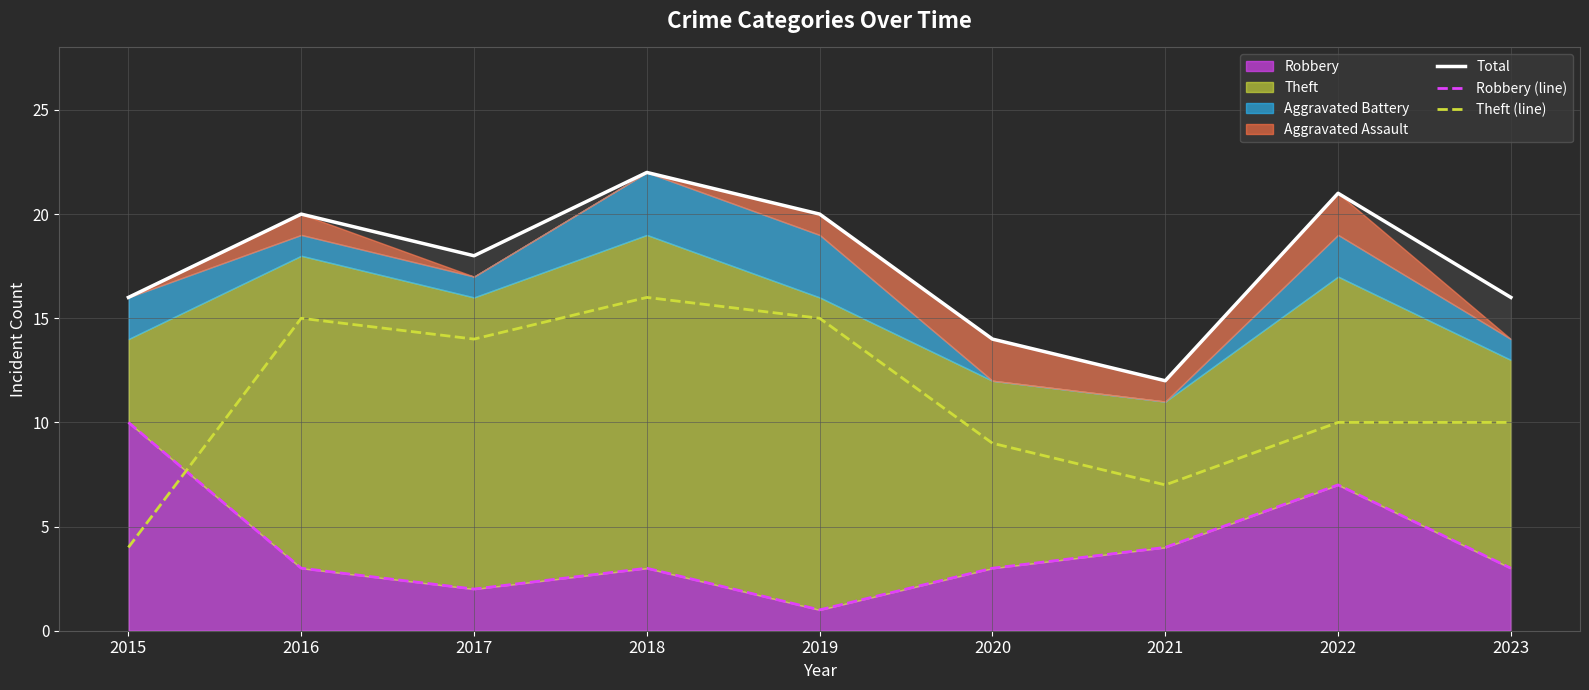

Reading left to right, transcribe all the data shown in this chart.

Total: 16	20	18	22	20	14	12	21	16
Robbery (line): 10	3	2	3	1	3	4	7	3
Theft (line): 4	15	14	16	15	9	7	10	10